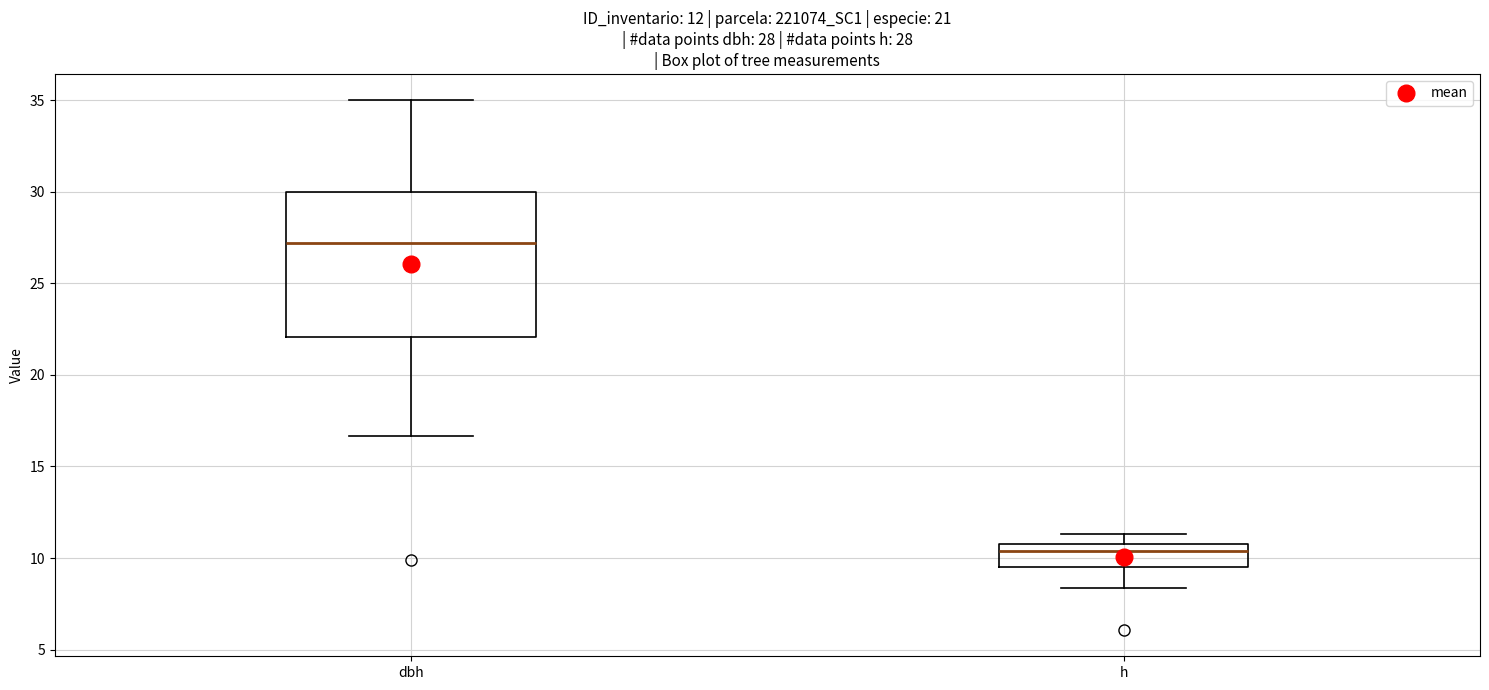

Which box has the highest median line?

dbh